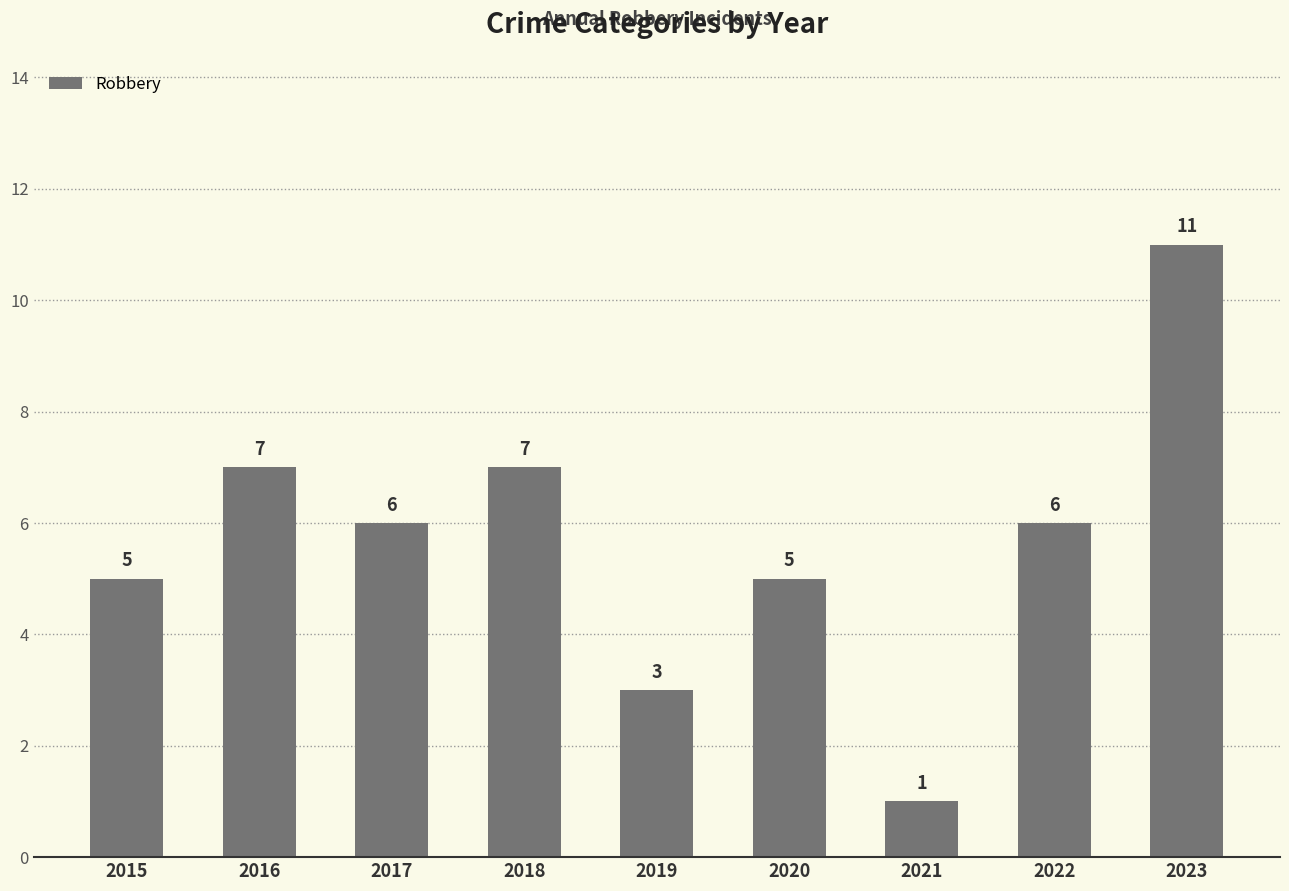

The chart shows a value of 11 at 2016. True or false?

False